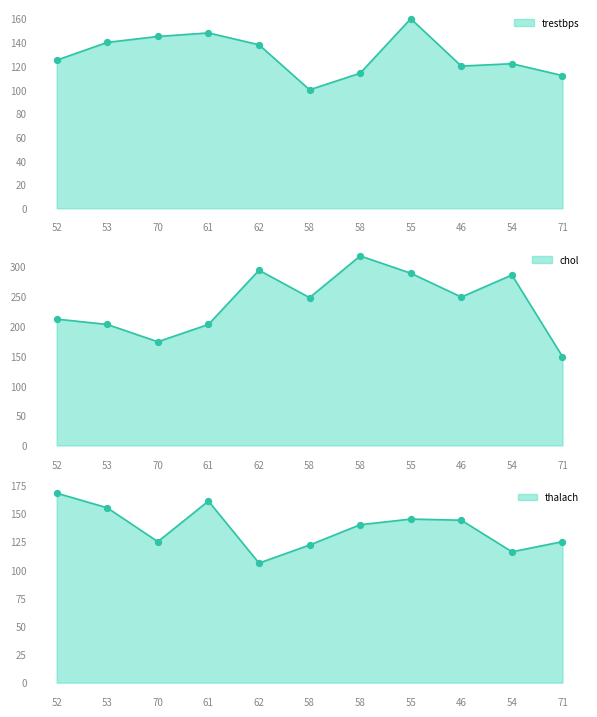

Which series has the largest Y range (max minus min)?

chol